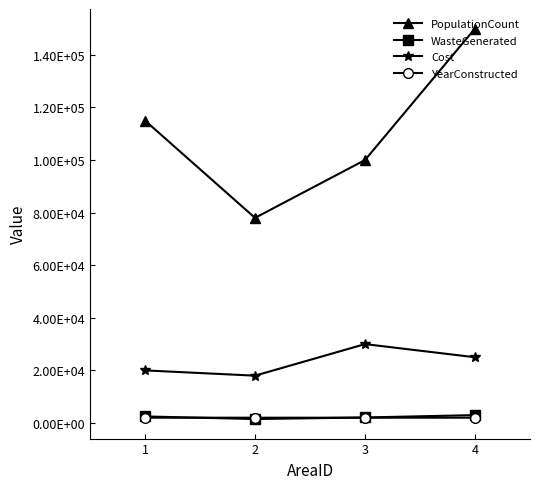

Is this an area chart (filled region under the line)?

No